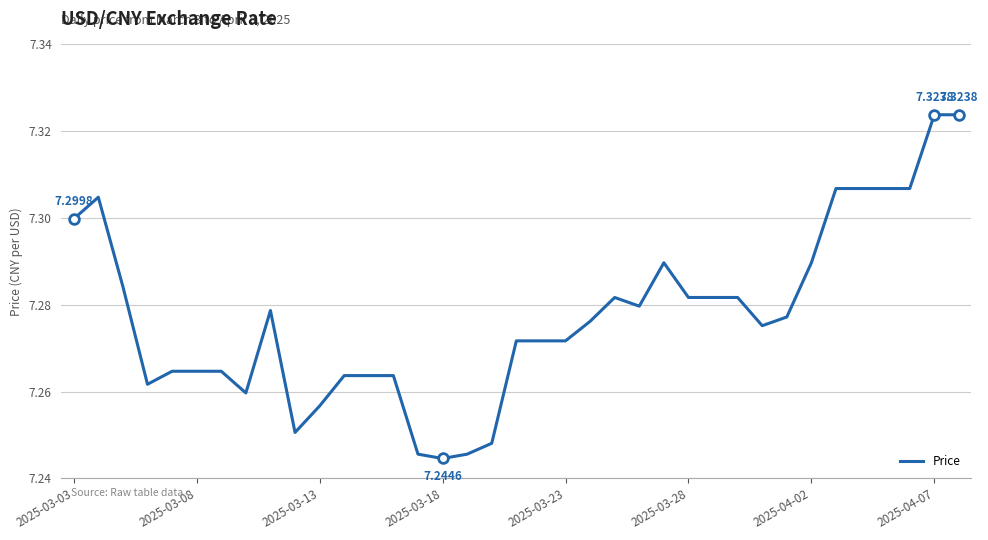

What is the sum of all values?

269.3